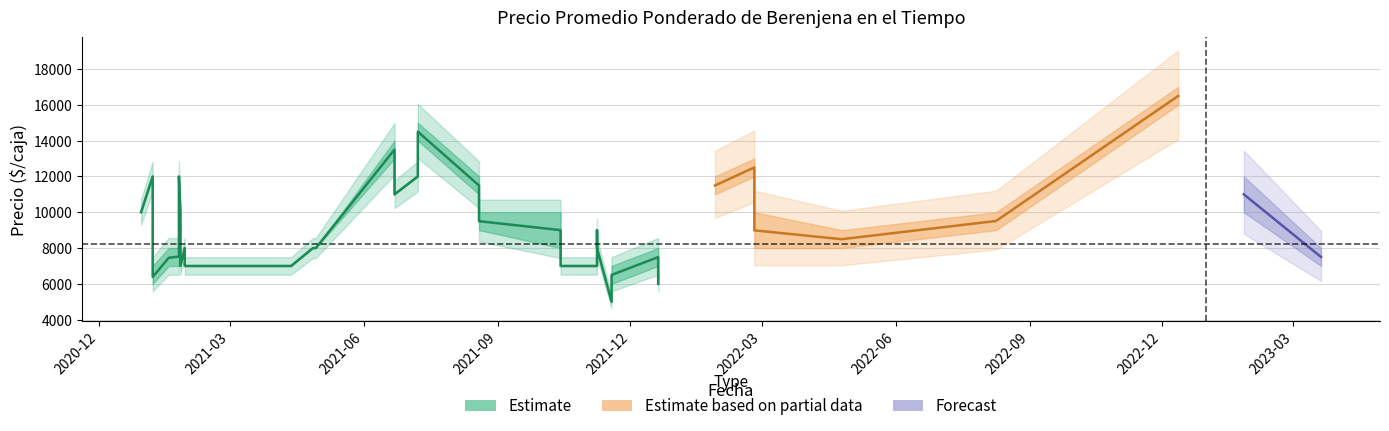

What is the sum of the Precio maximo values at 2021-11-08 and 2021-06-22?

22000